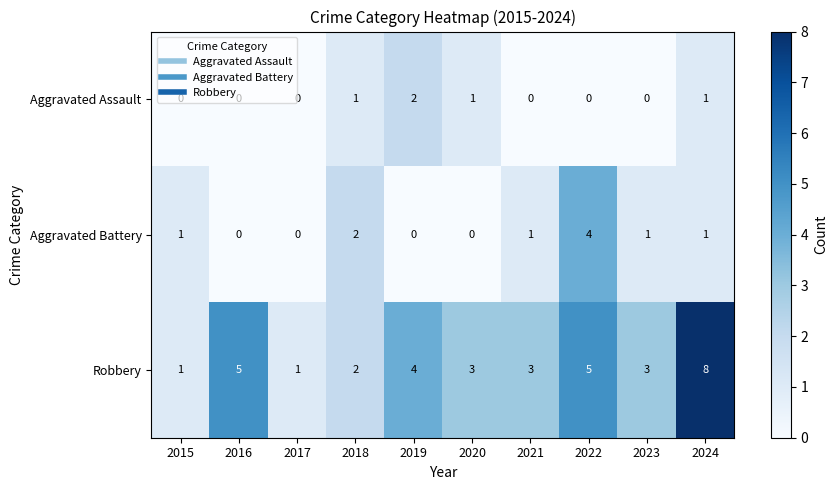

What is the spread (max minus min) of values at 2022?

5